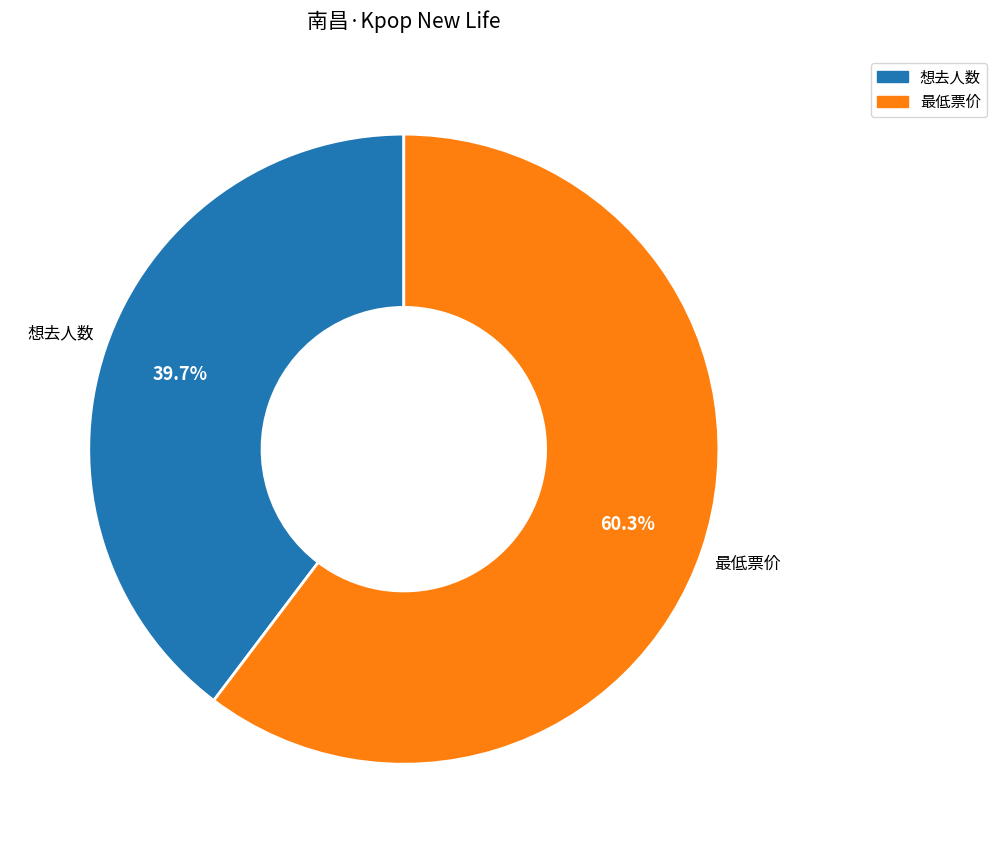

What percentage is the 想去人数 slice, to the nearest percent?

40%